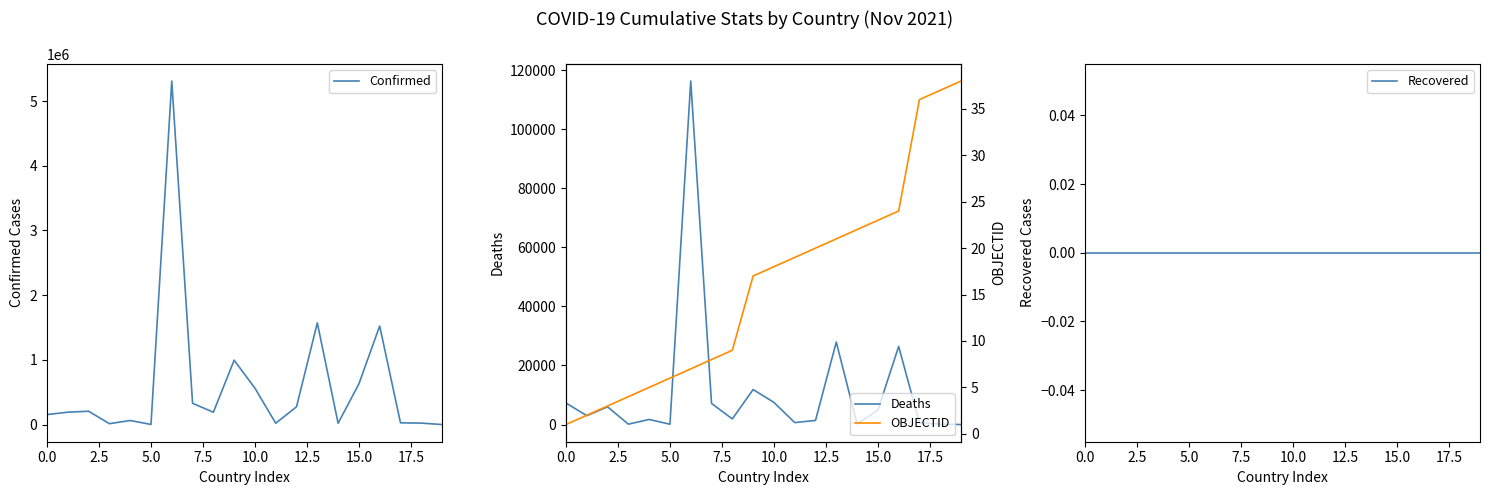

What value does the Deaths series have at 0.0?

7297